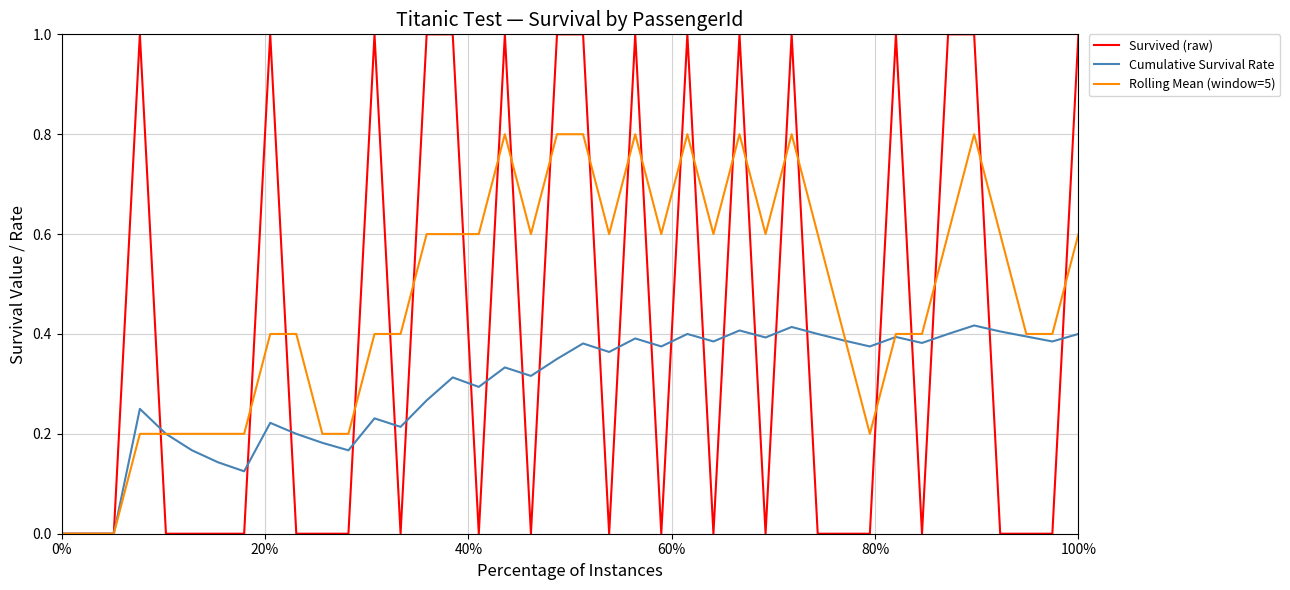

List the series in order of their peak value, highest first.

Survived (raw), Rolling Mean (window=5), Cumulative Survival Rate